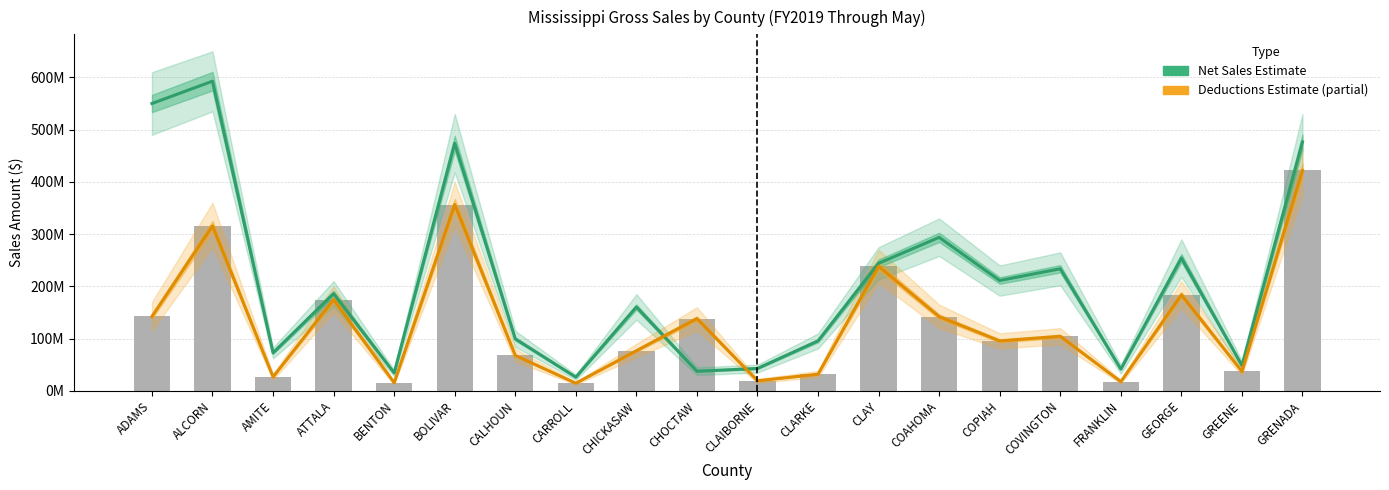

Which label corresponds to the smallest value in the chart?

CARROLL